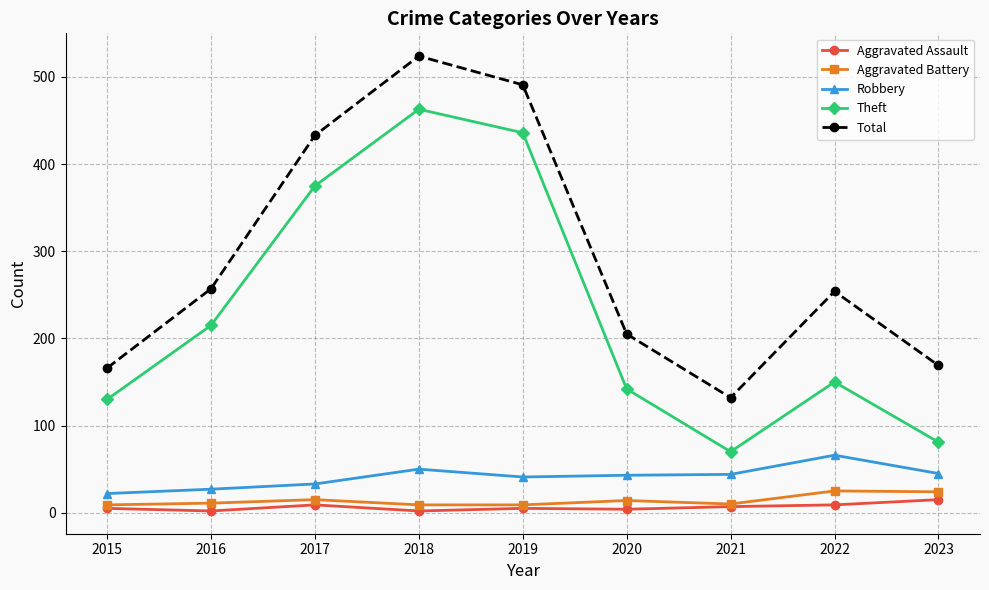

What is the difference between the maximum and minimum values in the Robbery series?

44